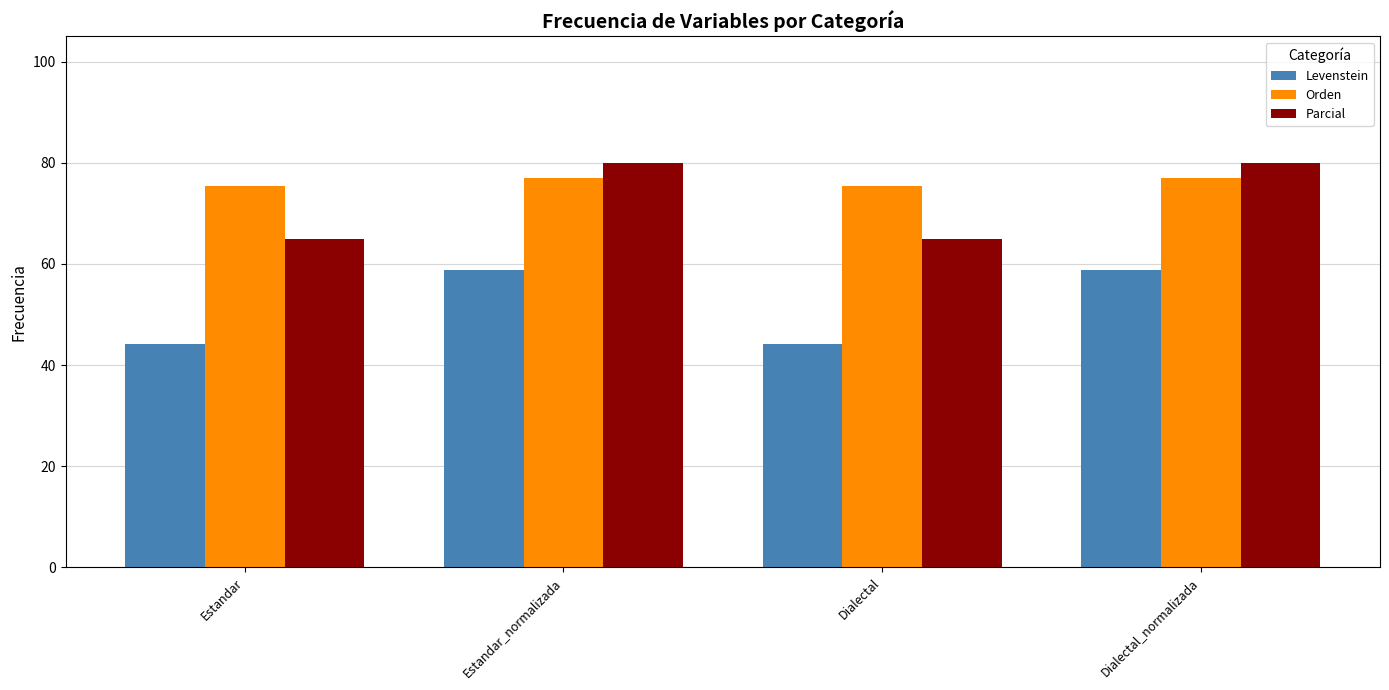

Rank the series by their maximum value, from highest to lowest.

Parcial, Orden, Levenstein